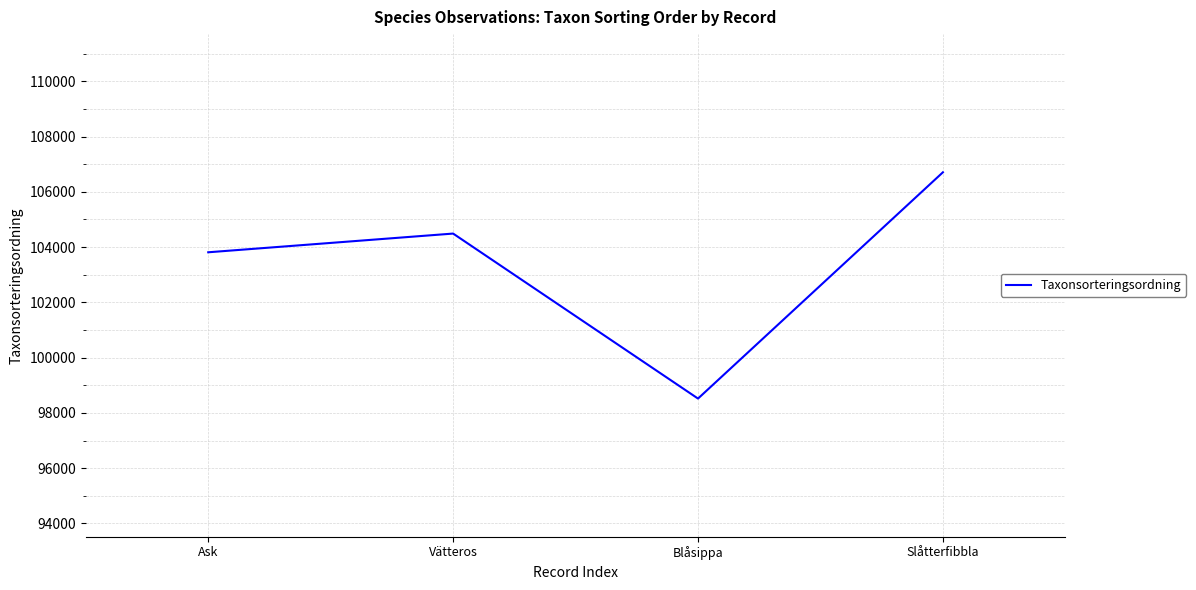

What is the sum of all values?

413530